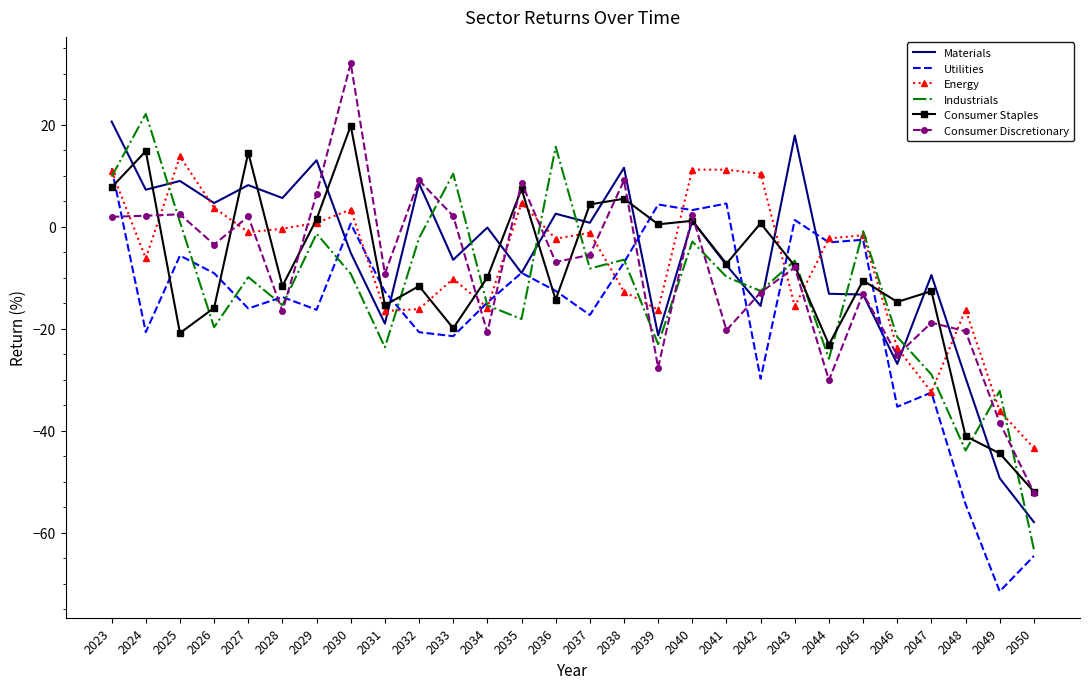

The value of Utilities at 2027 is -16.1. True or false?

True